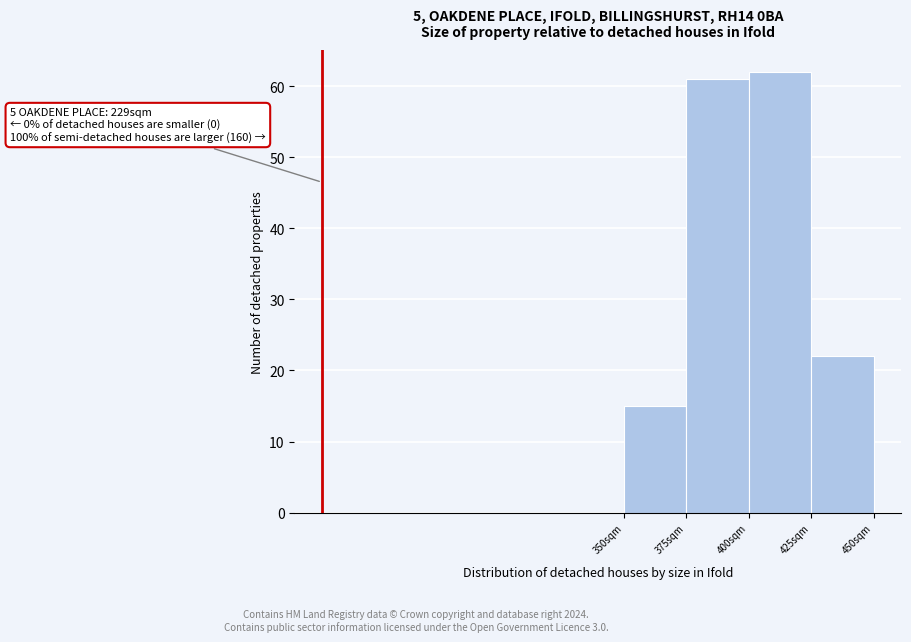

Over which range of the x-axis is the bar tallest?

400 to 425